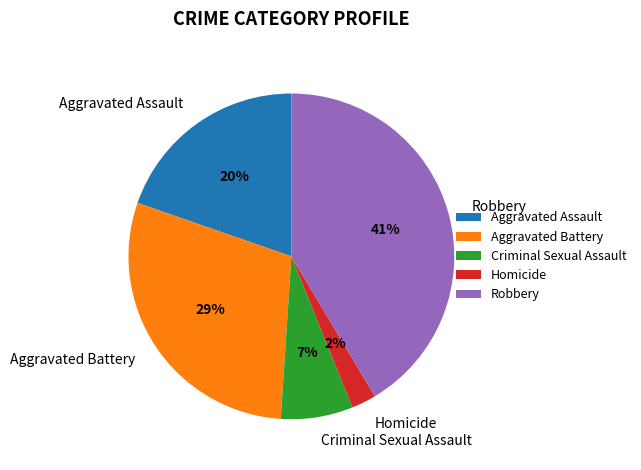

Which category has the smallest portion of the pie?

Homicide